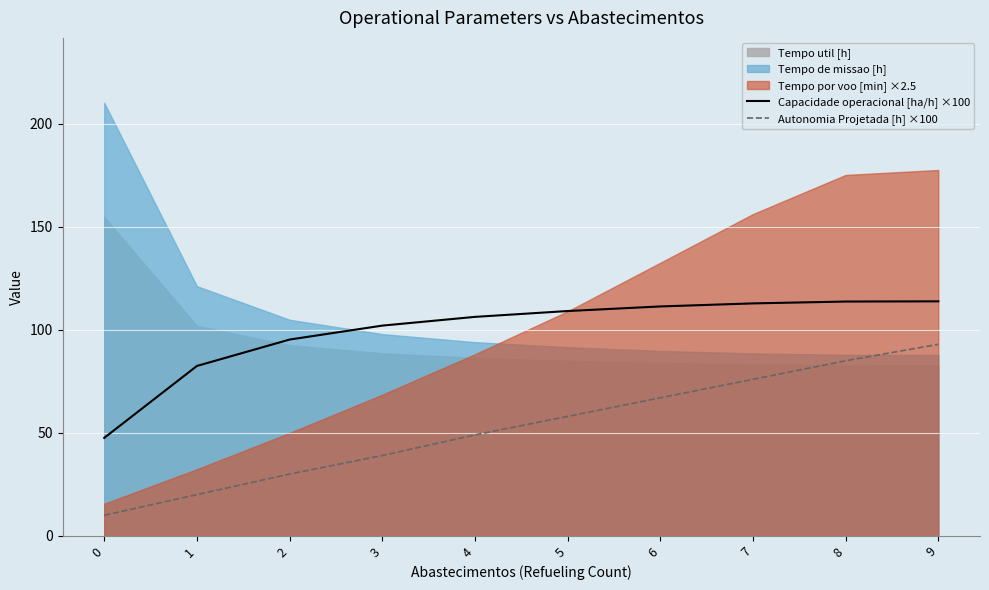

What is the minimum value for Autonomia Projetada [h] ×100?

10.0